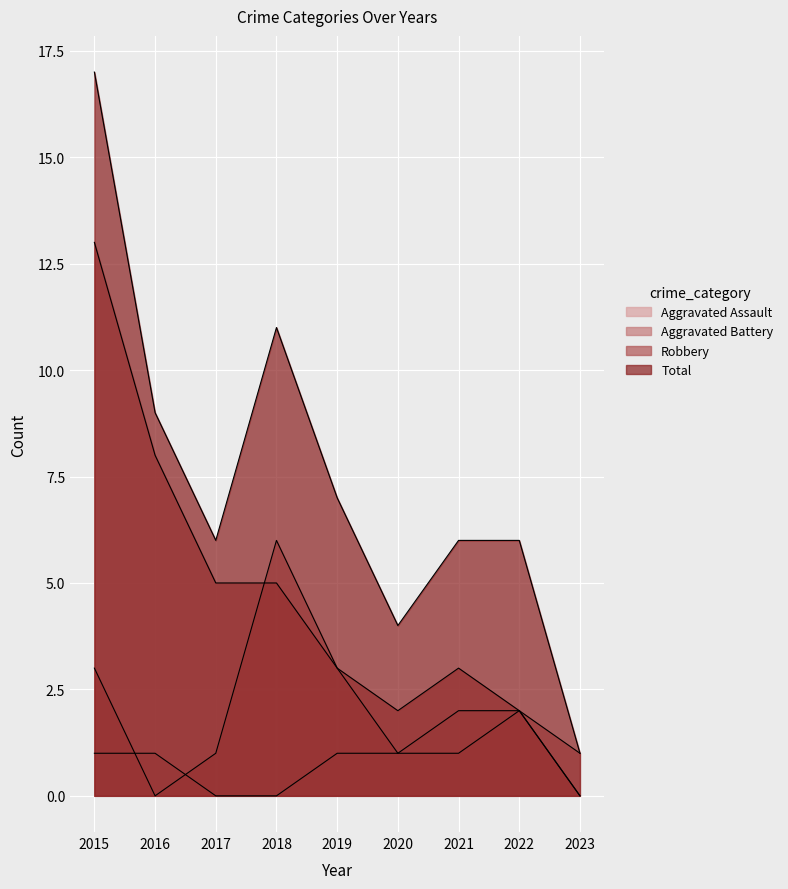

Which series changed the most between 2017 and 2021?

Aggravated Assault